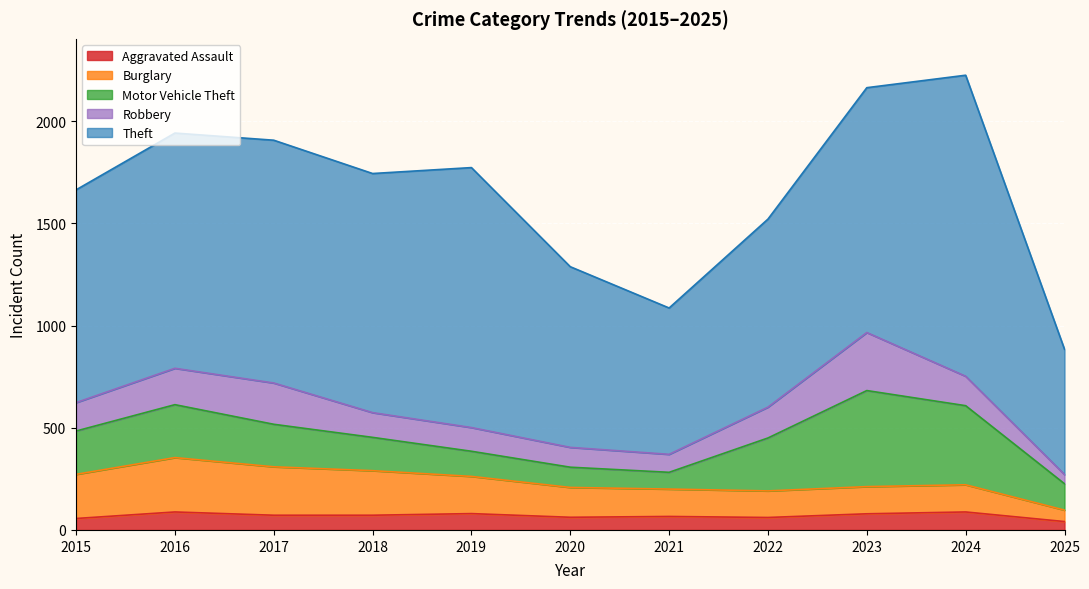

After their last crossing, which series has the higher values: Robbery or Motor Vehicle Theft?

Motor Vehicle Theft